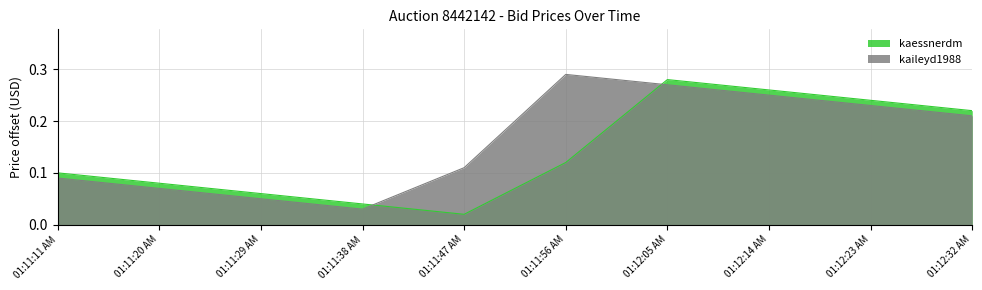

Between 01:11:11 AM and 01:11:47 AM, which is larger?

01:11:11 AM